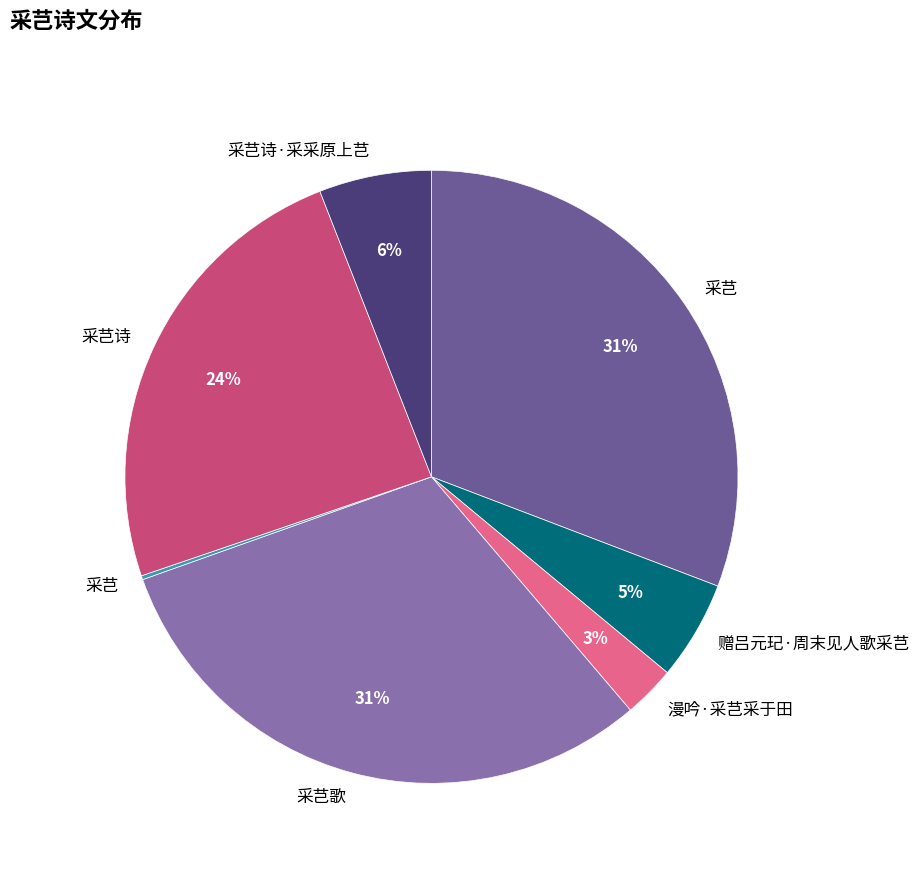

Is there a majority slice in this chart?

No